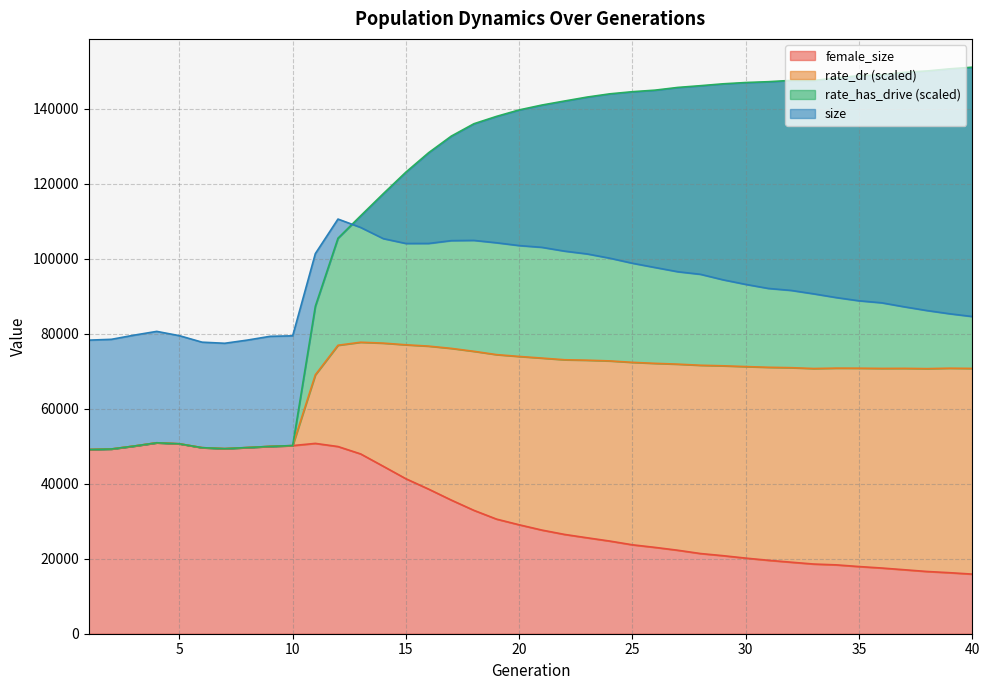

Is it true that size equals 87135.0 at 37?

True